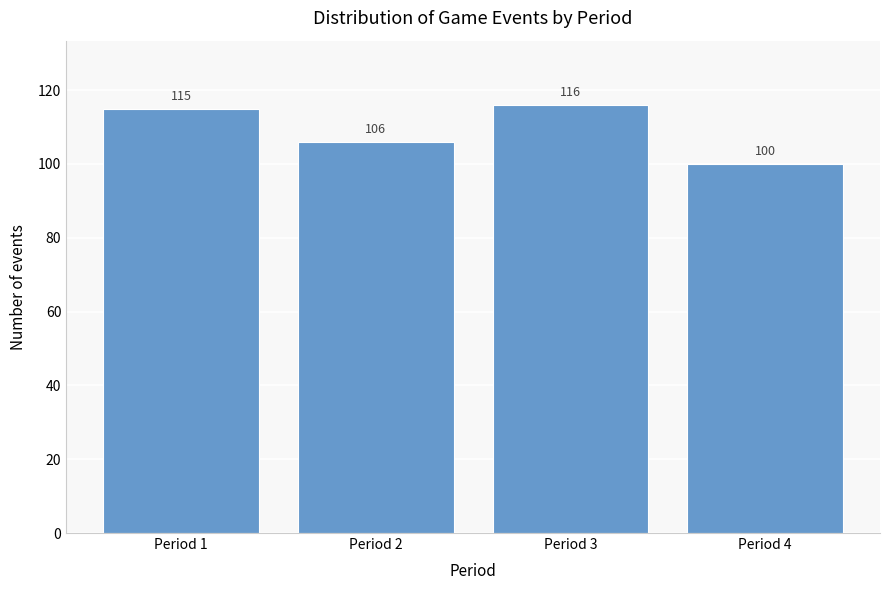

Reading left to right, transcribe all the data shown in this chart.

Period 1=115	Period 2=106	Period 3=116	Period 4=100